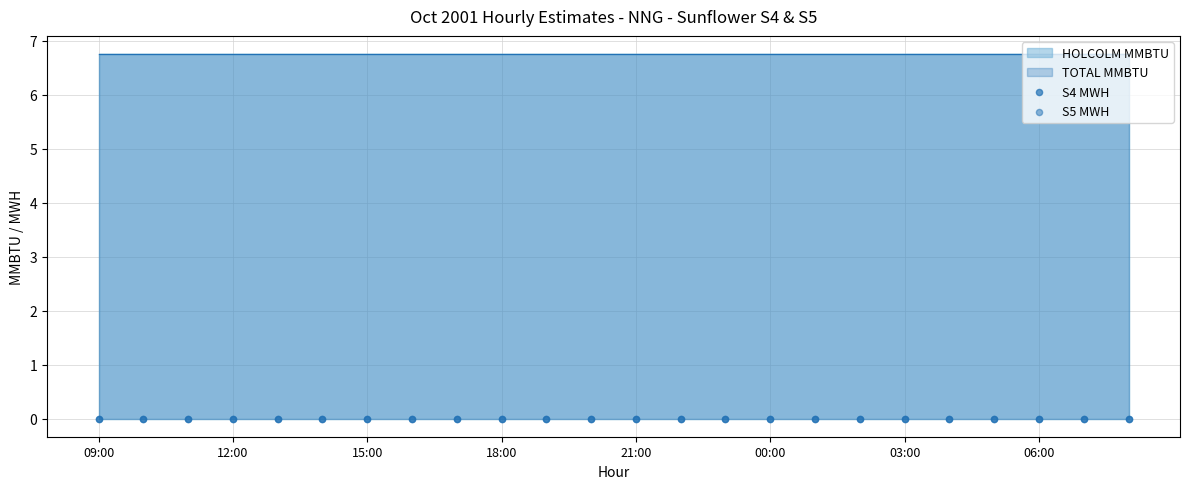

What is the total value across all series at 21:00?

13.5